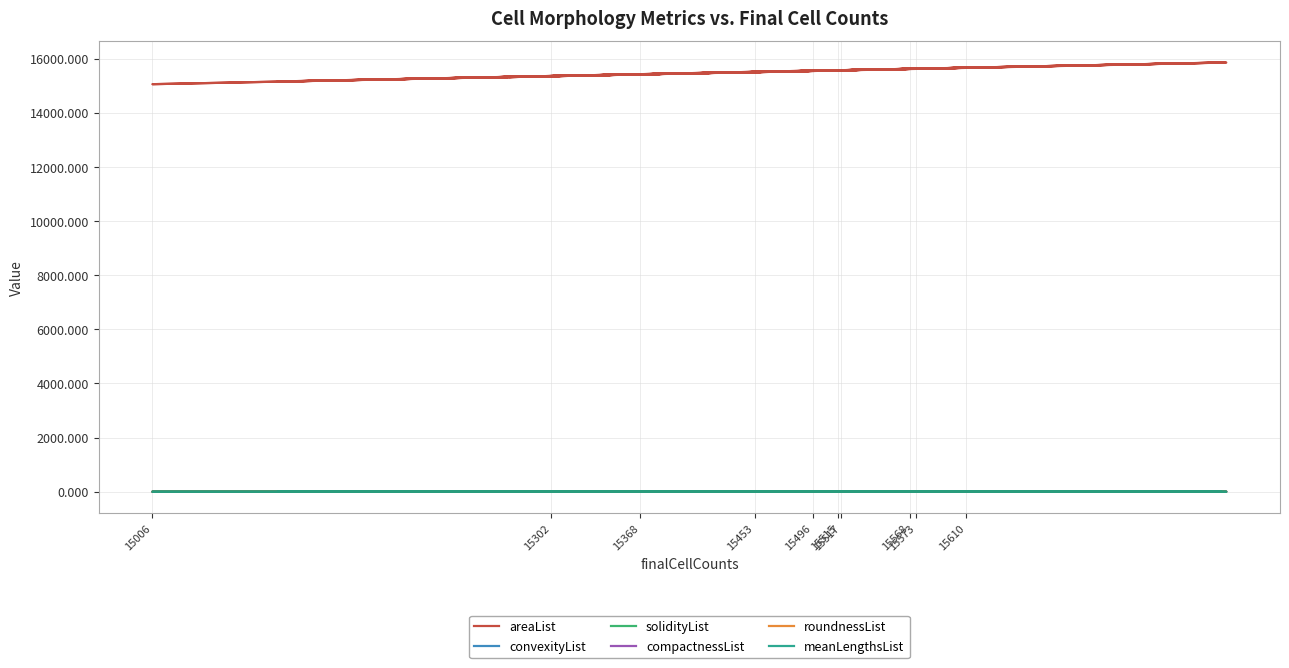

At which category does roundnessList reach its first local peak?

15568